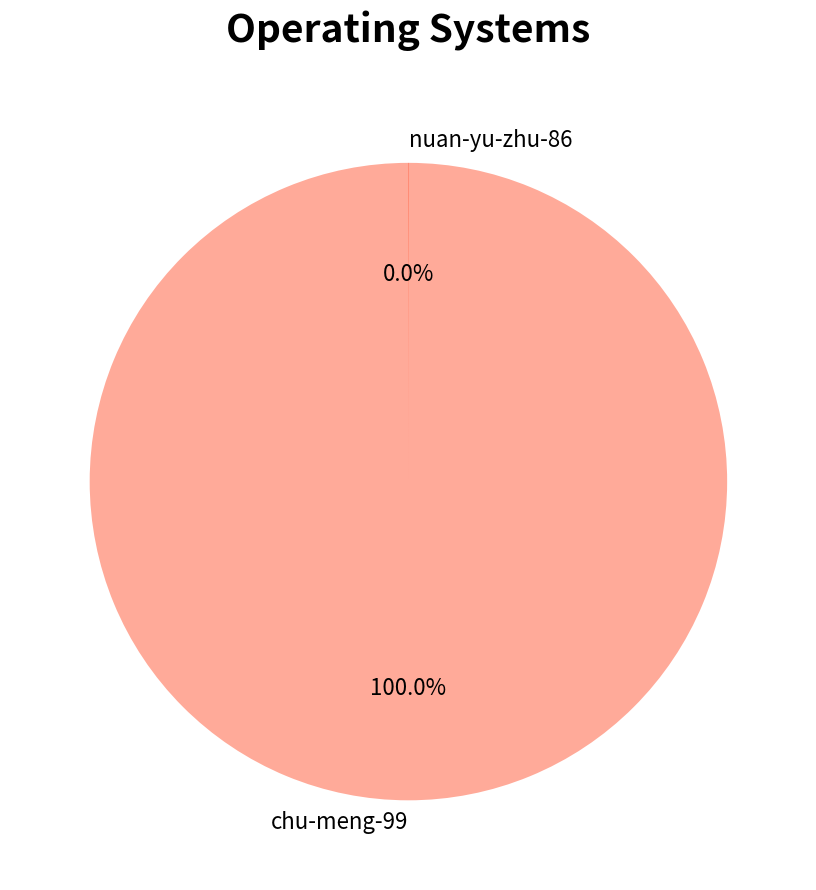

Does any single category account for the majority?

Yes